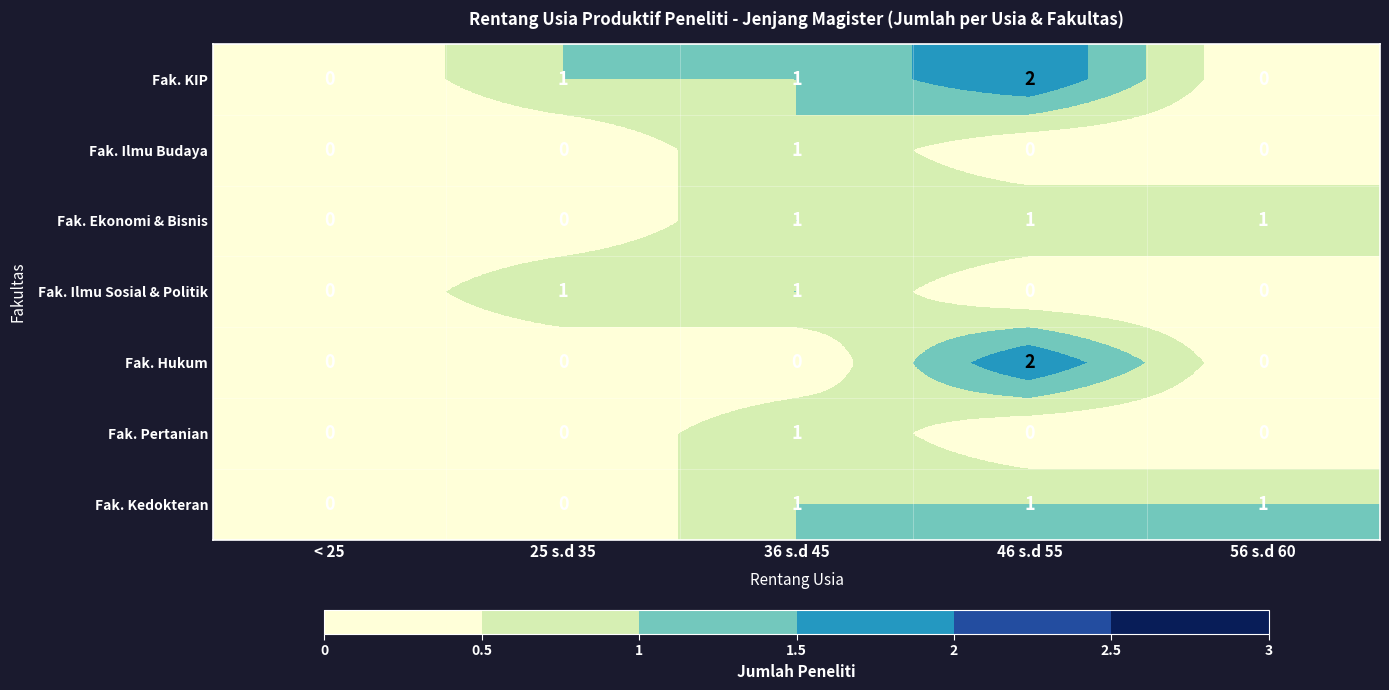

Is it true that Fak. Hukum equals 0 at 56 s.d 60?

True